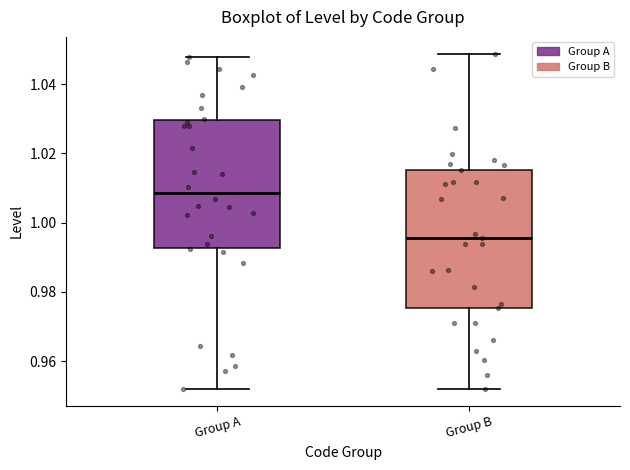

Where is the lower edge of the box for Group B on the y-axis? The values are not printed on the chart, so give them approximately, as read against the axis.

0.976